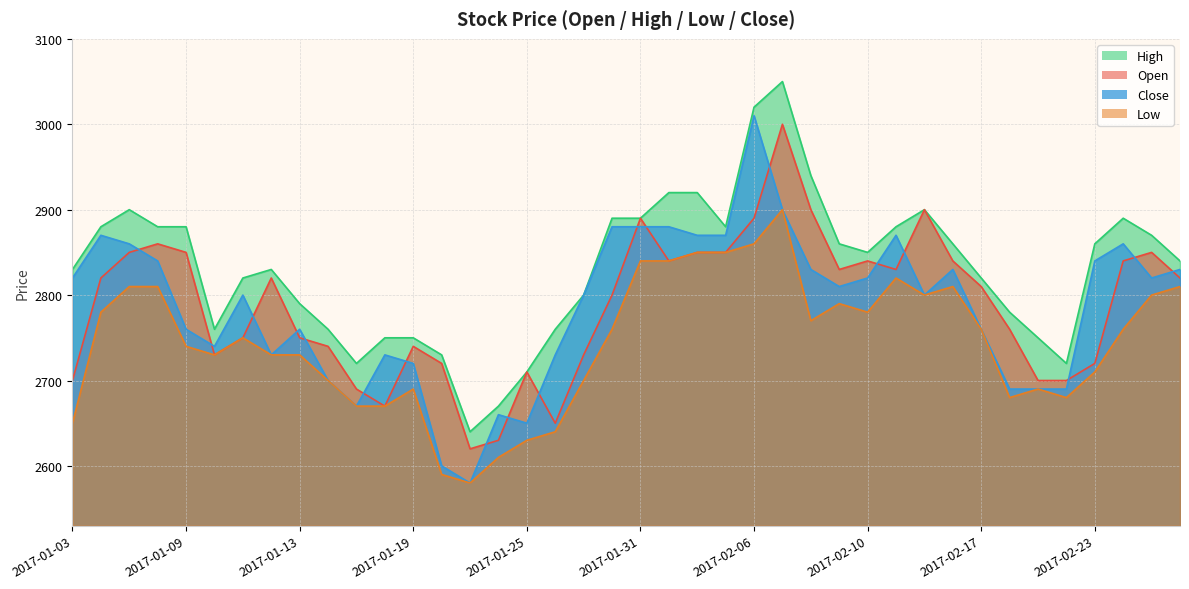

List the labels in order of Low value, largest first.

2017-02-07, 2017-02-06, 2017-02-02, 2017-02-03, 2017-01-31, 2017-02-01, 2017-02-13, 2017-01-05, 2017-01-06, 2017-02-16, 2017-02-28, 2017-02-14, 2017-02-27, 2017-02-09, 2017-01-04, 2017-02-10, 2017-02-08, 2017-01-30, 2017-02-17, 2017-02-24, 2017-01-11, 2017-01-09, 2017-01-10, 2017-01-12, 2017-01-13, 2017-02-23, 2017-01-16, 2017-01-27, 2017-01-19, 2017-02-21, 2017-02-20, 2017-02-22, 2017-01-17, 2017-01-18, 2017-01-03, 2017-01-26, 2017-01-25, 2017-01-24, 2017-01-20, 2017-01-23